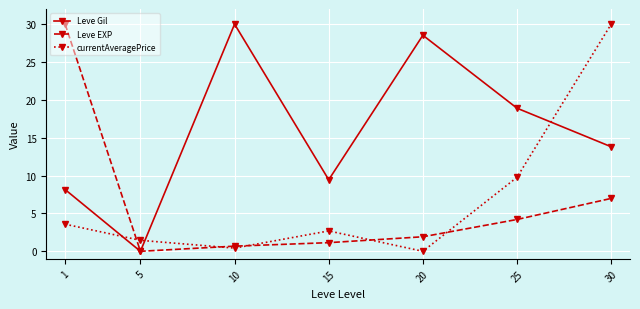

True or false: currentAveragePrice has a value of 4.7 at 15.

False